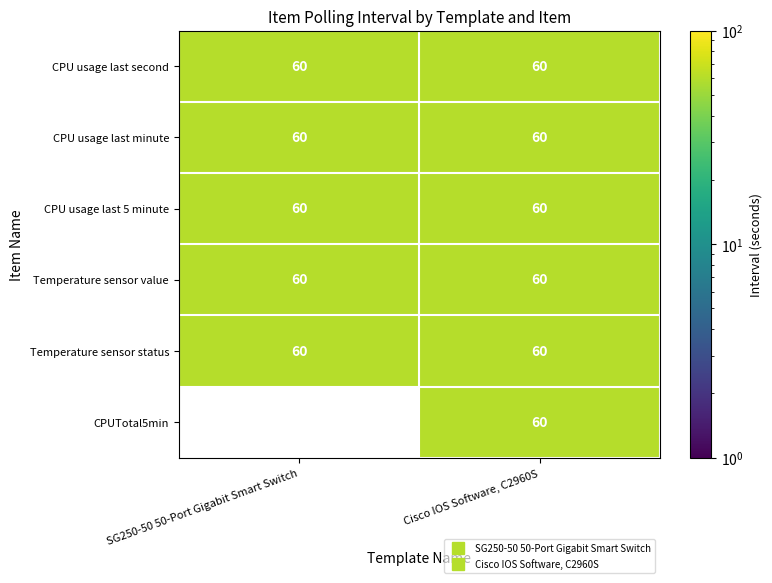

What is the sum of all SG250-50 50-Port Gigabit Smart Switch values?

300